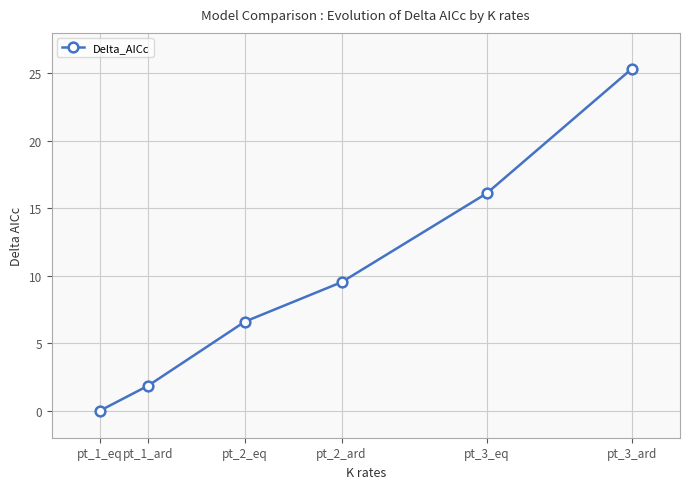

What is the maximum value shown in the chart?

25.3